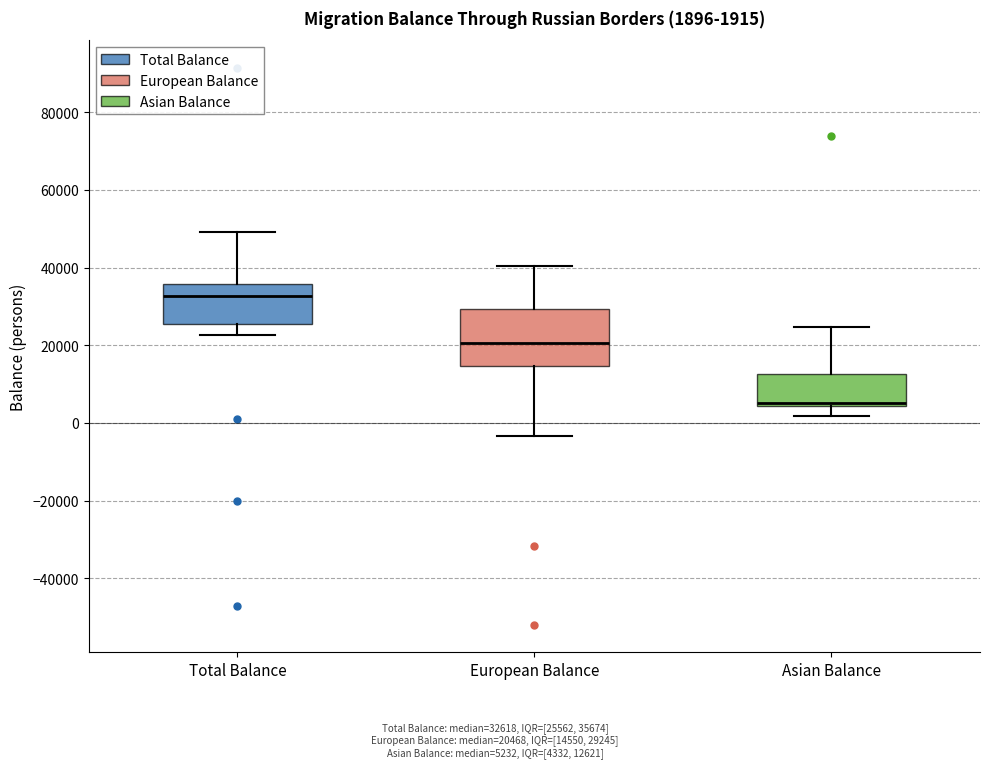

Which box is the tallest, from its lower edge to its upper edge?

European Balance